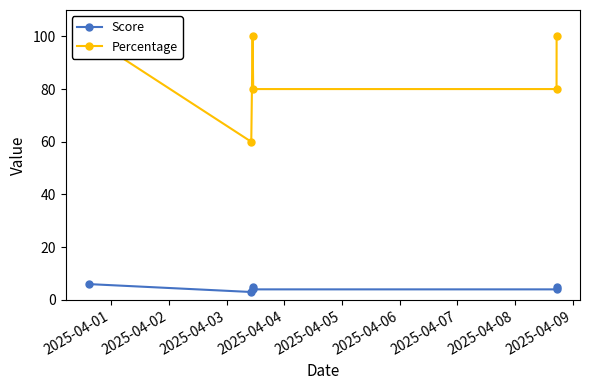

What is the sum of all Percentage values?

520